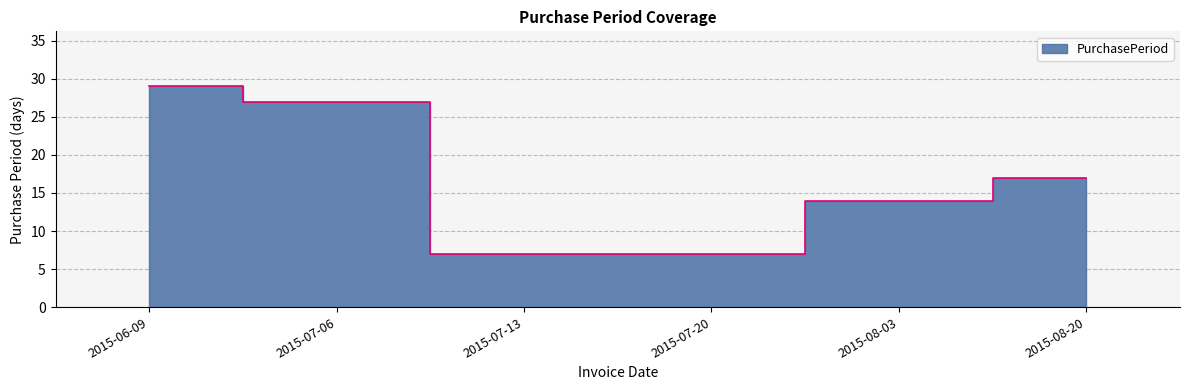

What is the change in value from 2015-07-06 to 2015-08-03?

-13